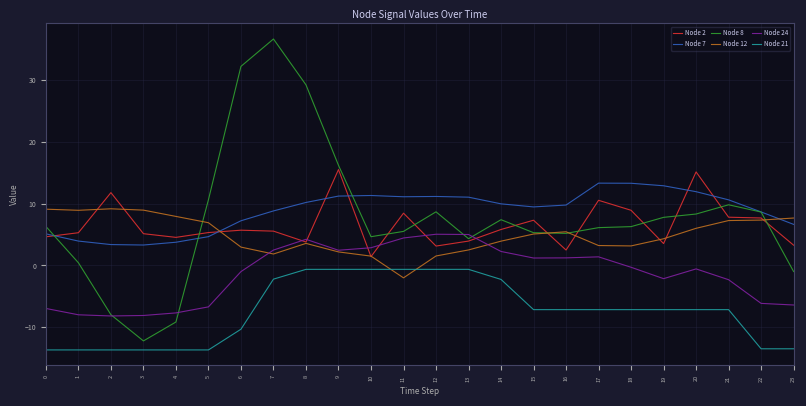

What is the total value across all series at 20?

33.6